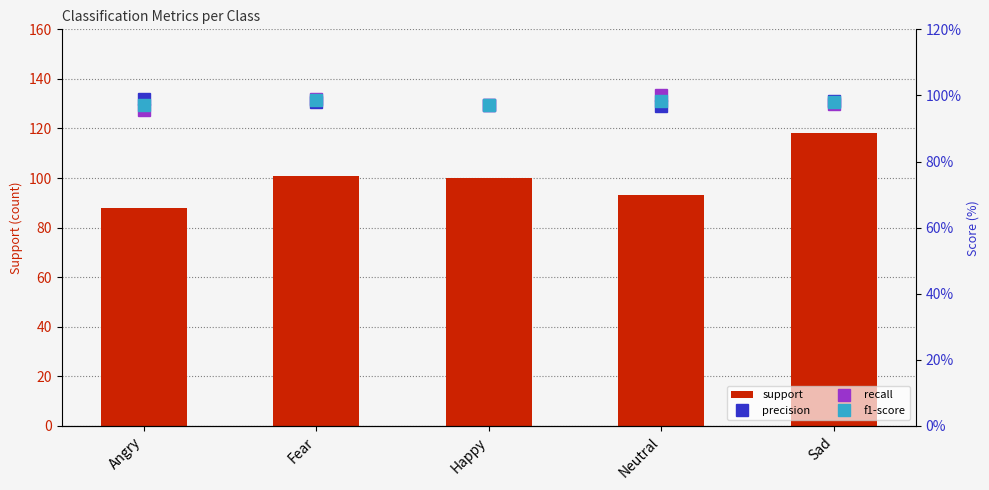

At which label does support reach its minimum?

Angry